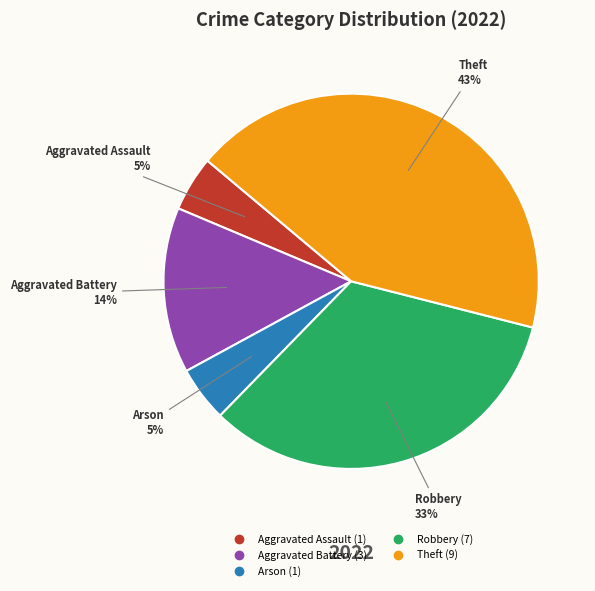

To the nearest percent, what percentage of the pie is Theft?

43%